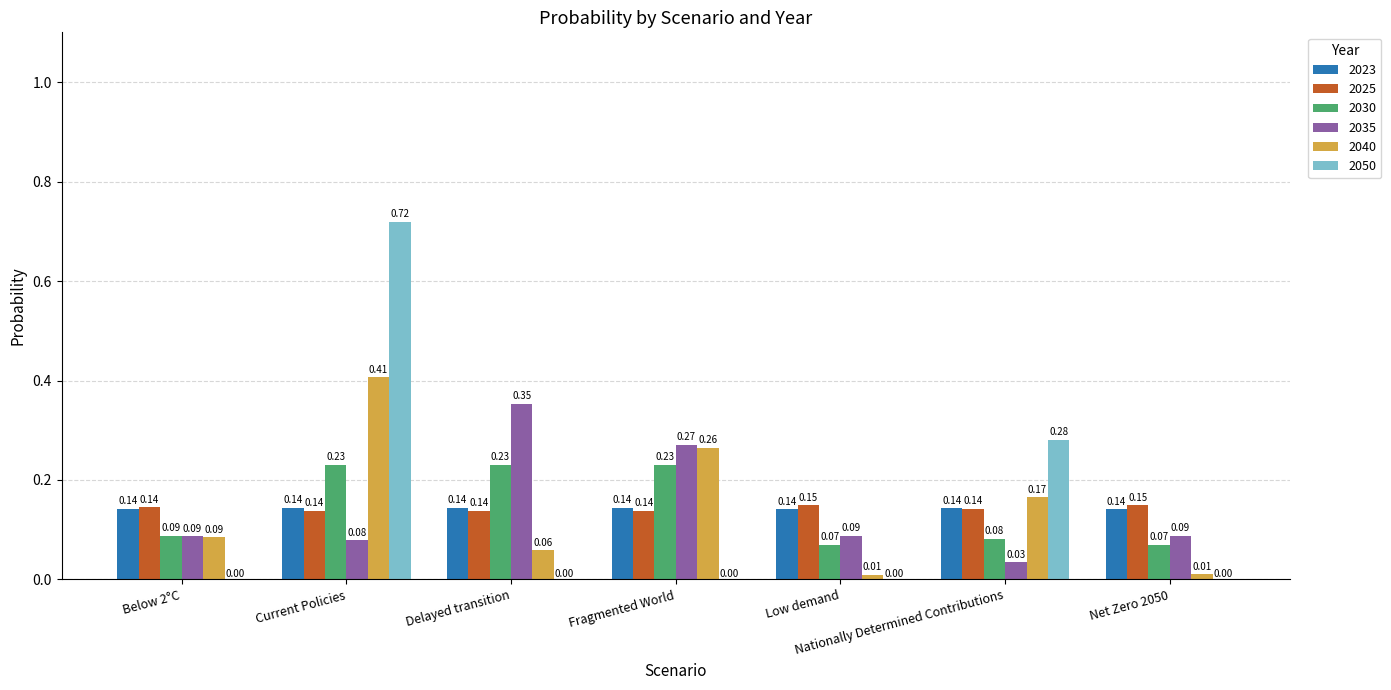

Is the value of 2035 at Current Policies greater than the value of 2050 at Delayed transition?

Yes